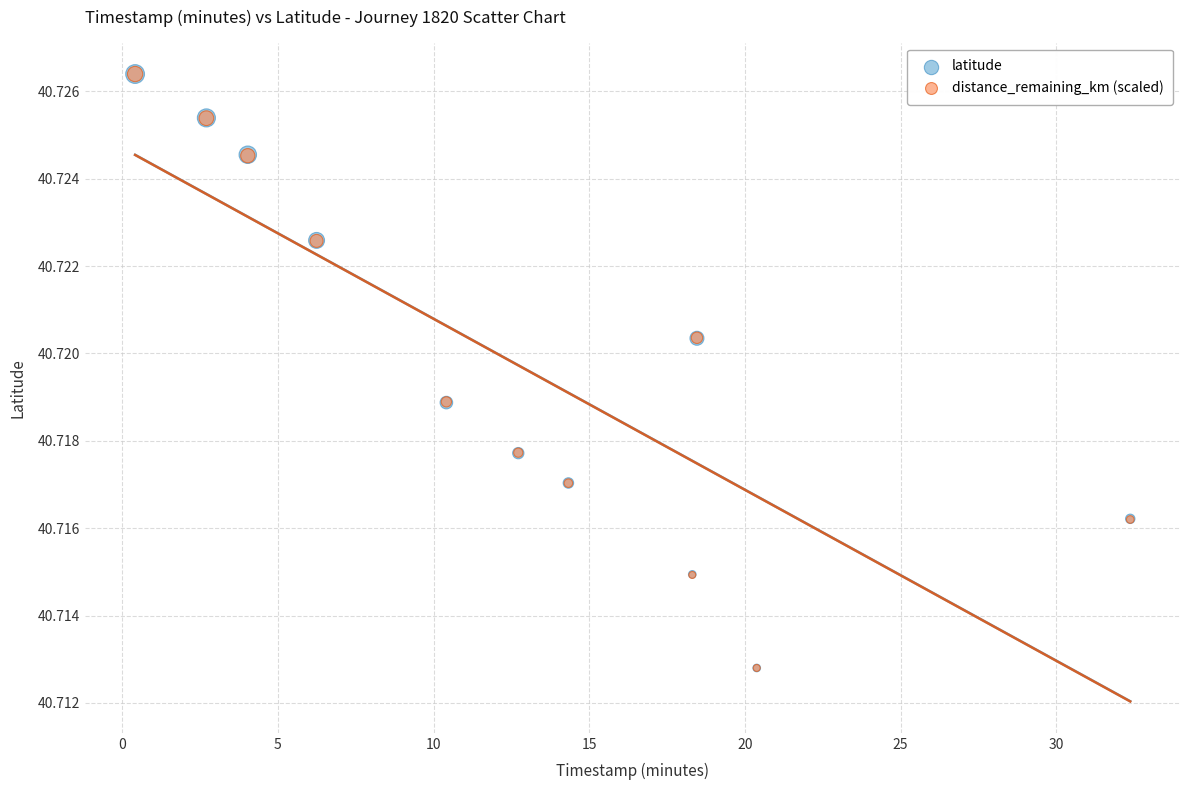

What are all the series names shown in the legend?

latitude, distance_remaining_km (scaled)